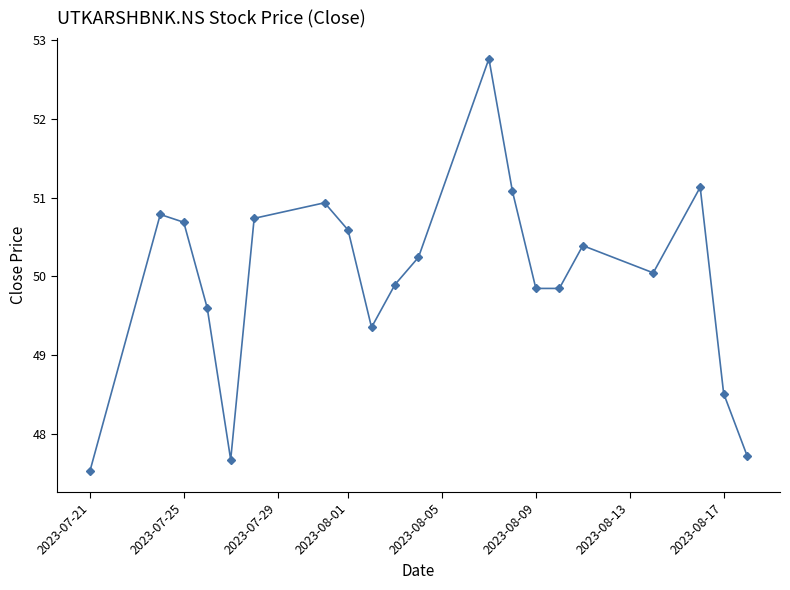

How many data points does each series have?

20